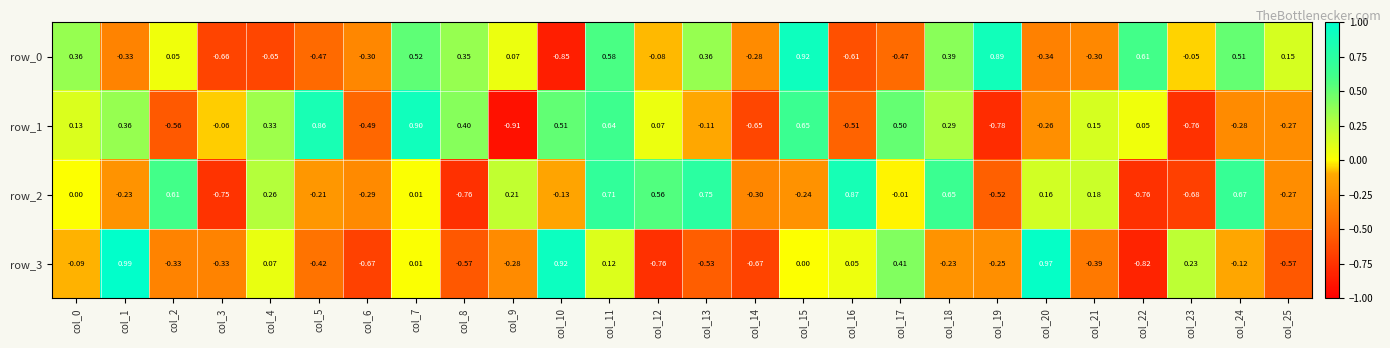

The row_1 series shows 0.1 at col_21. True or false?

True